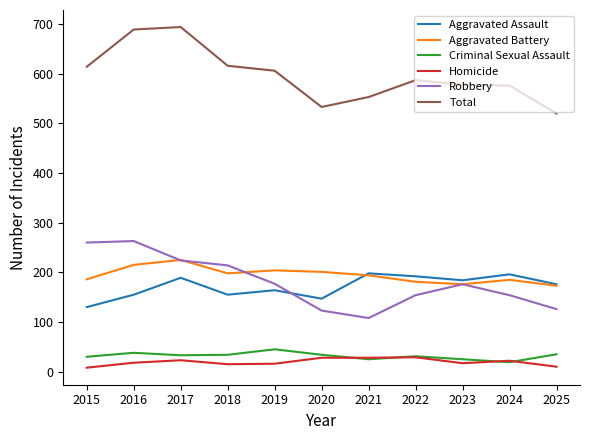

In Criminal Sexual Assault, how many points are lower than both neighbors (excluding endpoints)?

3